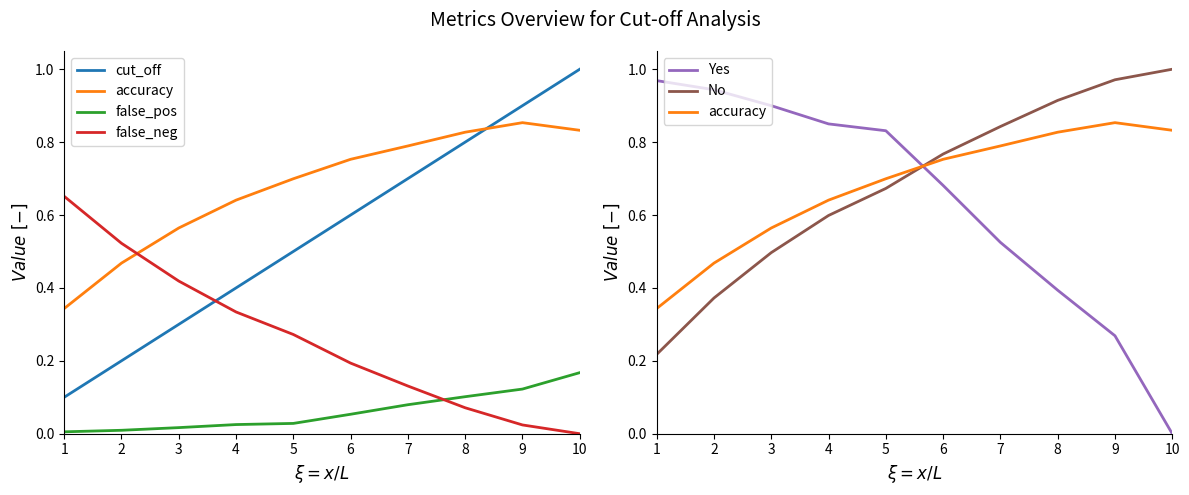

What is the difference between the maximum and minimum values in the false_neg series?

0.7